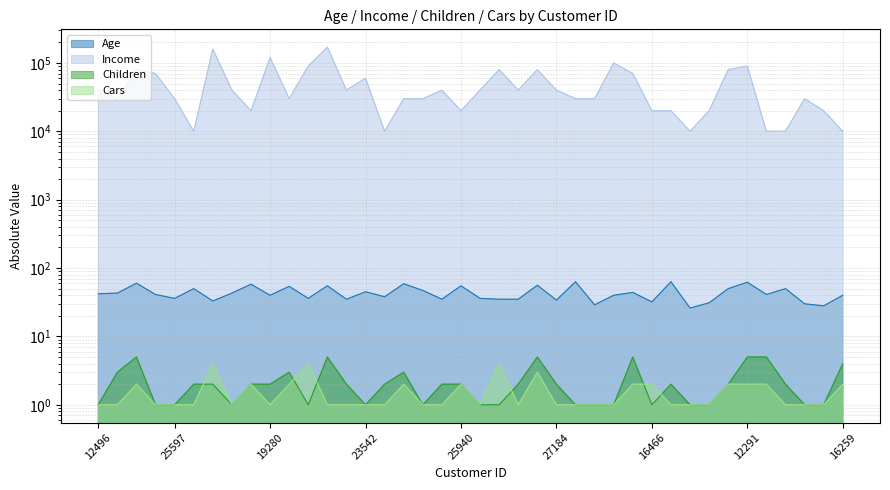

Is it true that Age equals 16 at 16466?

False